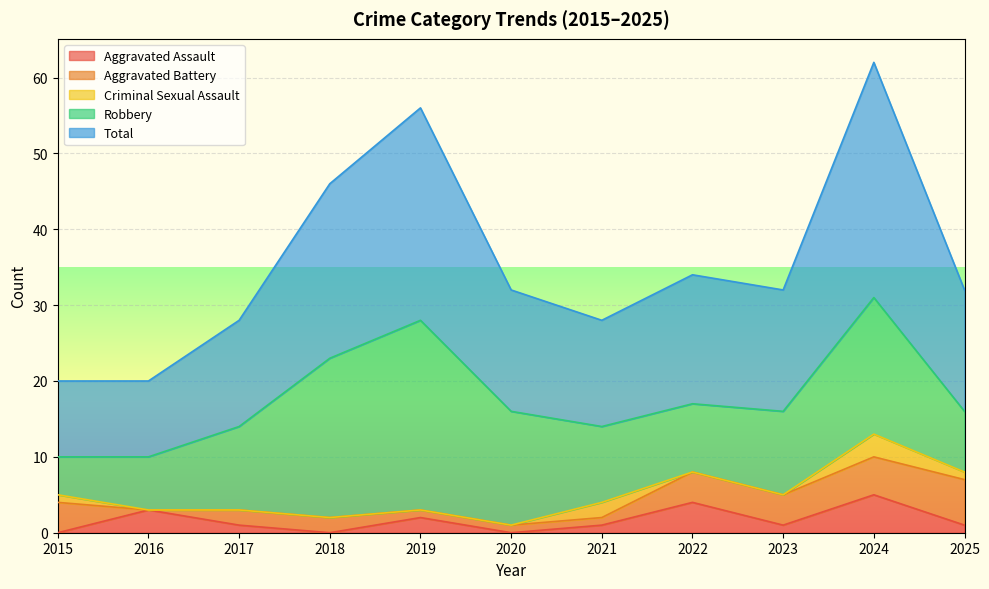

Which label corresponds to the smallest value in the chart?

2015